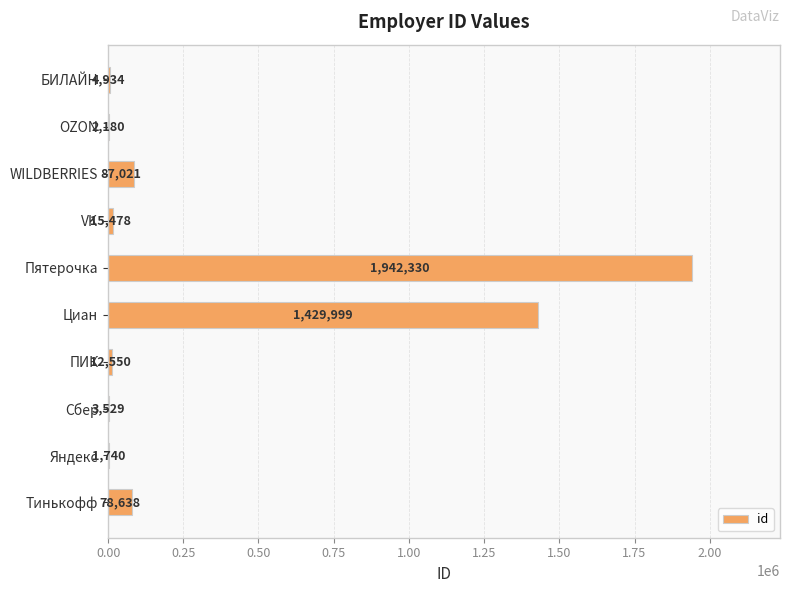

What is the sum of the values at Яндекс and VK?

17218